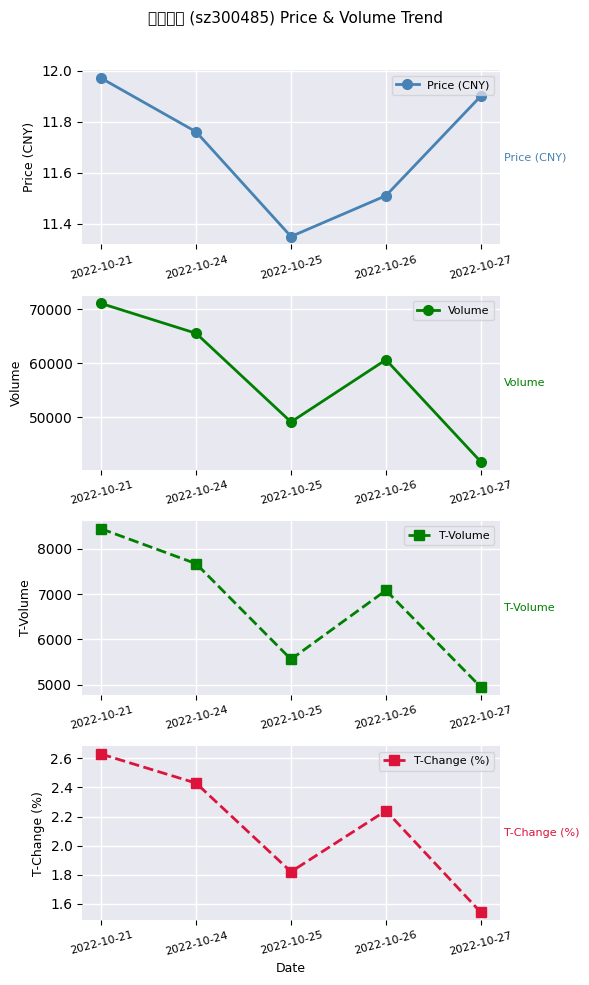

List the labels in order of T-Change (%) value, largest first.

2022-10-21, 2022-10-24, 2022-10-26, 2022-10-25, 2022-10-27